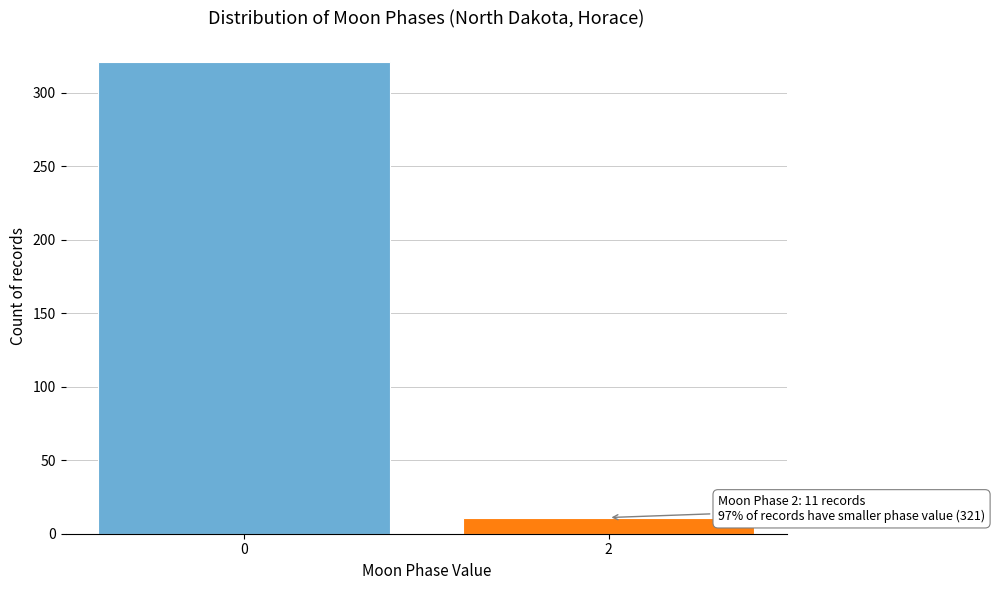

Reading right to left, what are all the values shown in this chart?

11	321